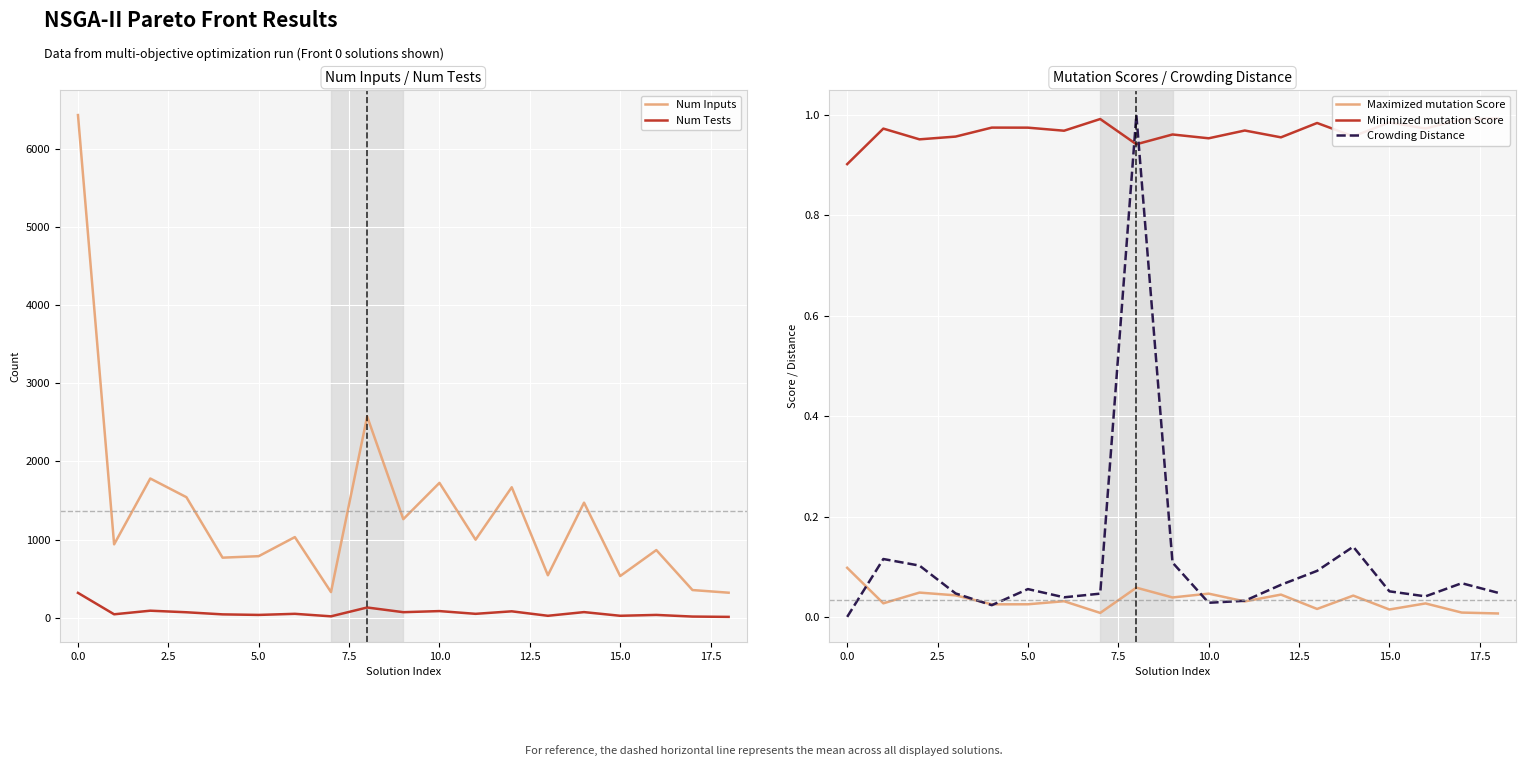

What is the maximum value for Maximized mutation Score?

0.1